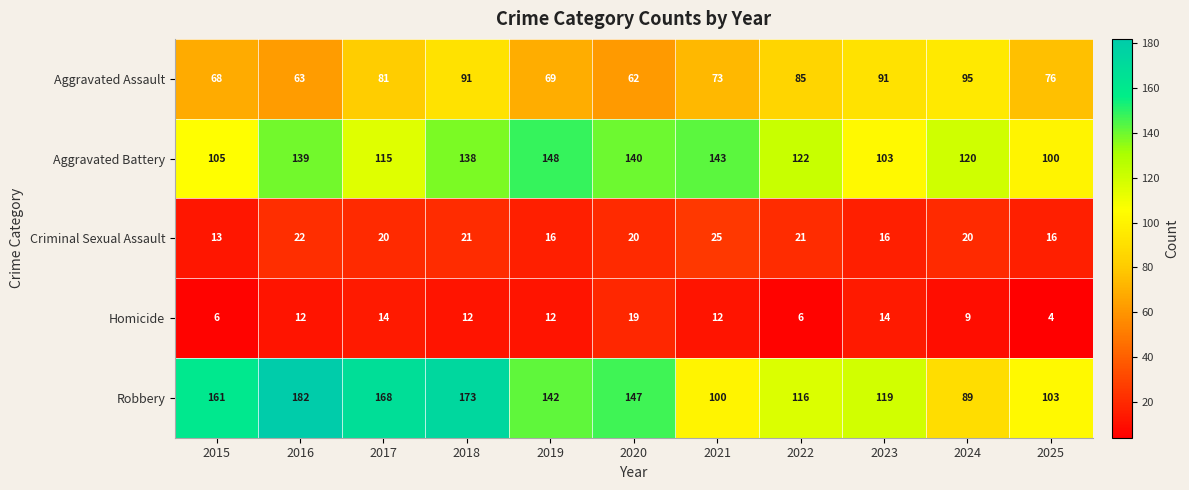

The value of Aggravated Assault at 2024 is 95. True or false?

True